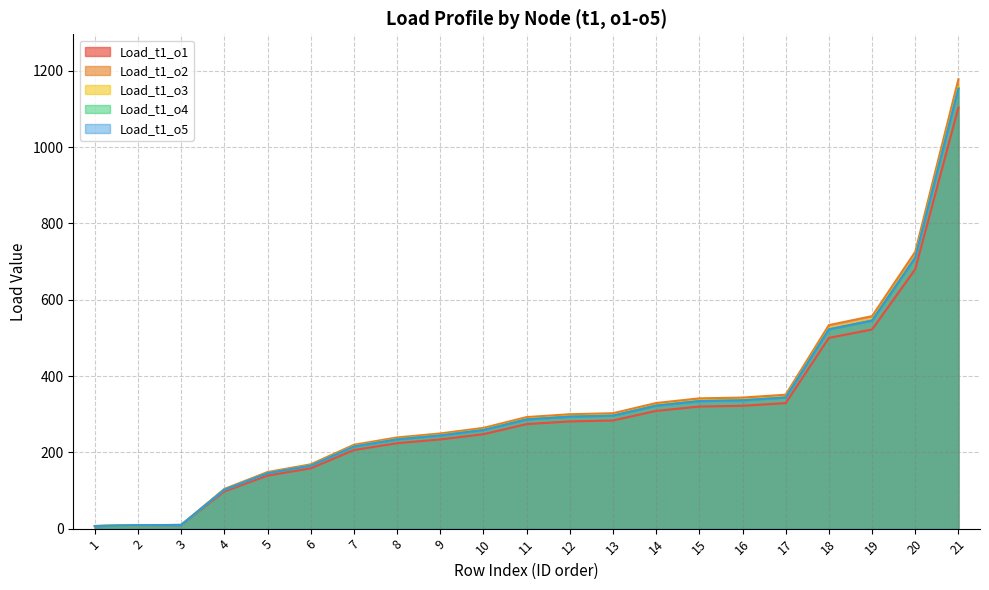

How many values in the Load_t1_o3 series are below 274?

10